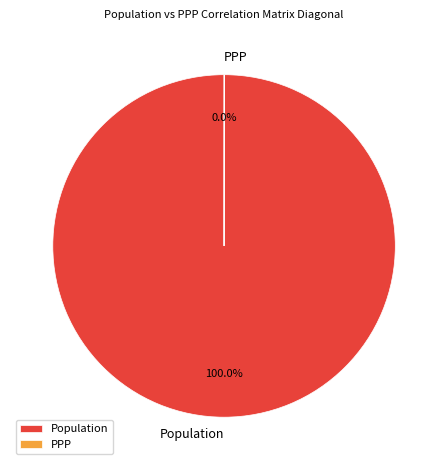

What is the largest slice in the pie chart?

Population